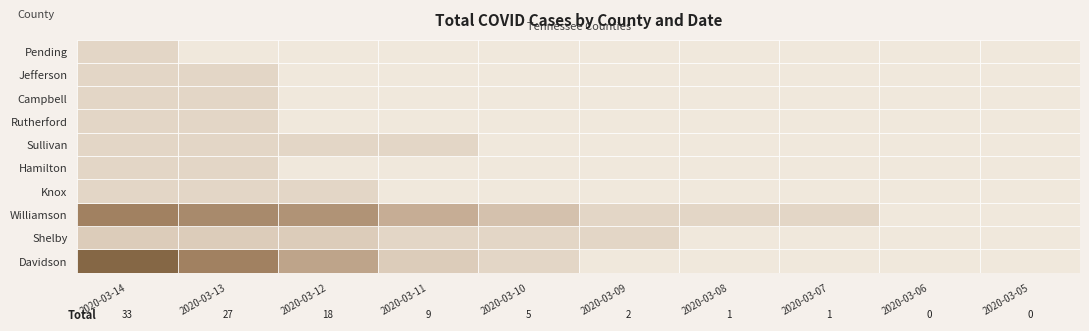

Where does the Williamson series first go above 3?

2020-03-14